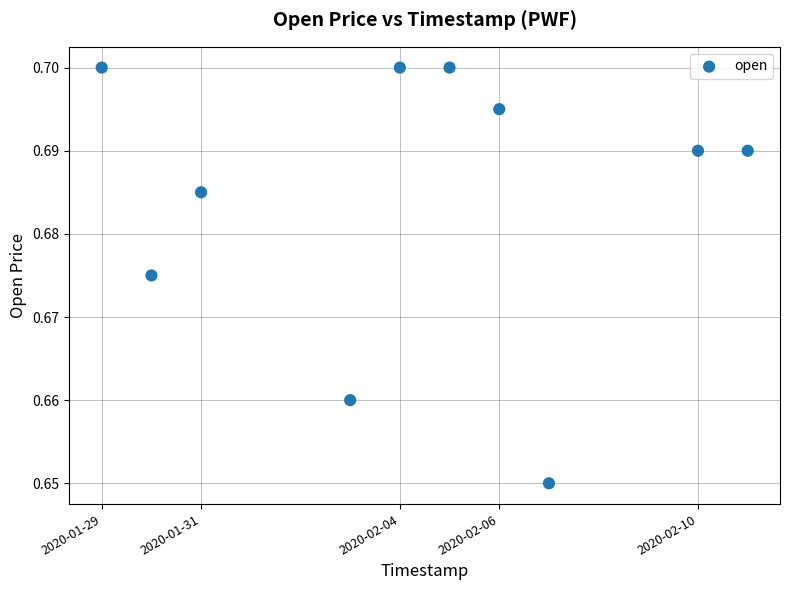

What is the average X value?

1580800320.0